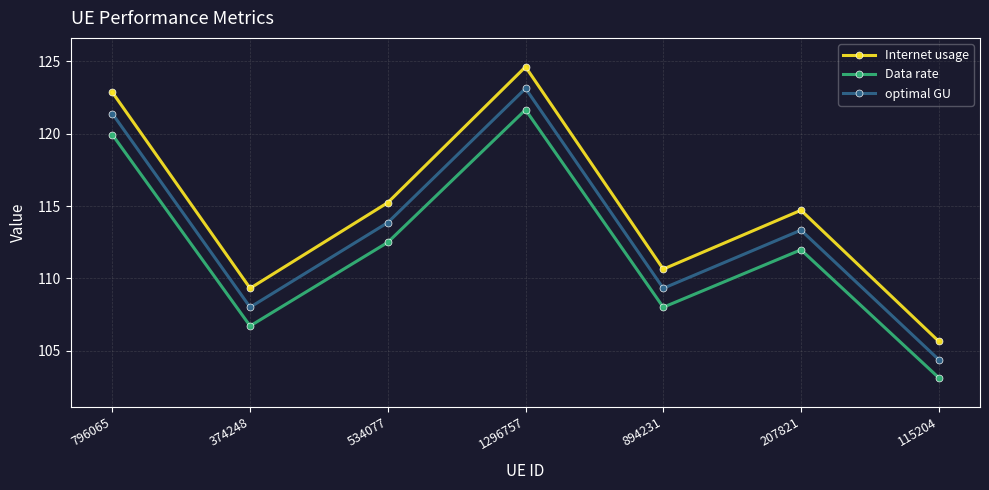

Which series changed the most between 1296757 and 207821?

Internet usage